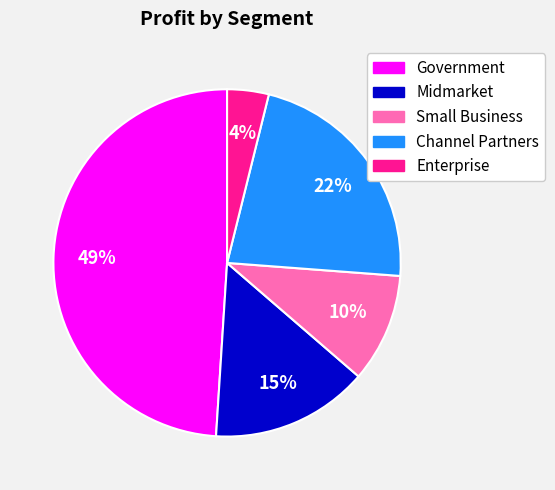

To the nearest percent, what percentage of the pie is Enterprise?

4%